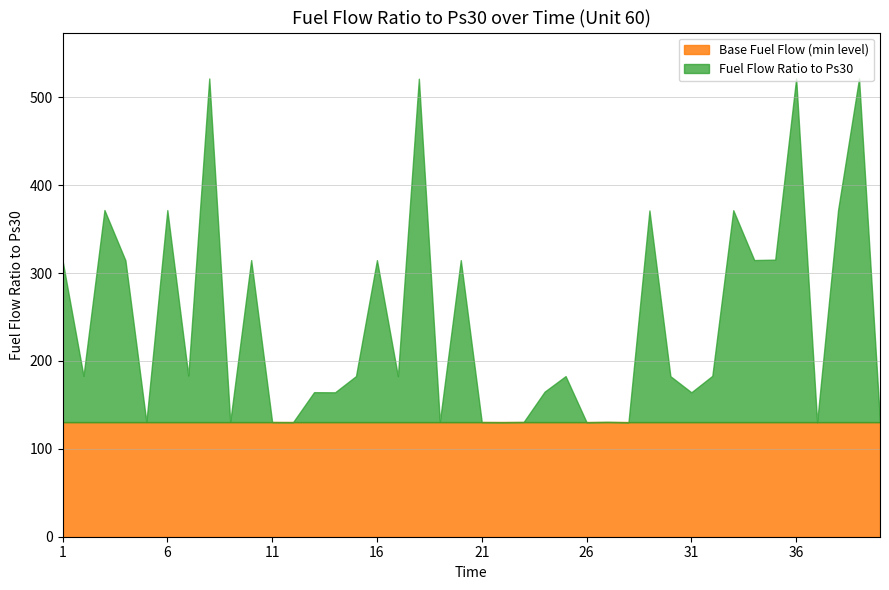

Where is the first local minimum for Unit 60?

2